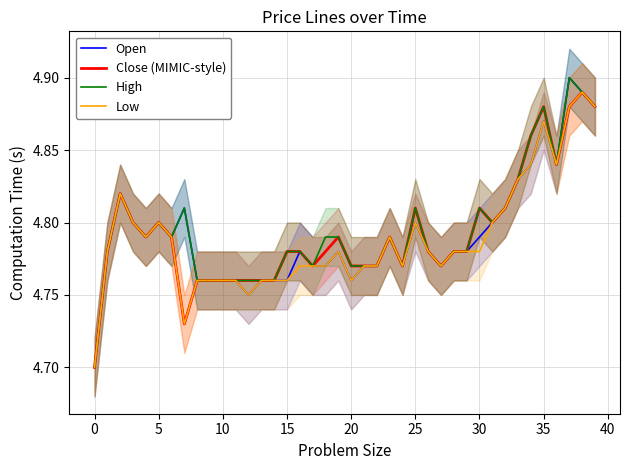

True or false: Close (MIMIC-style) and High cross at least once.

False